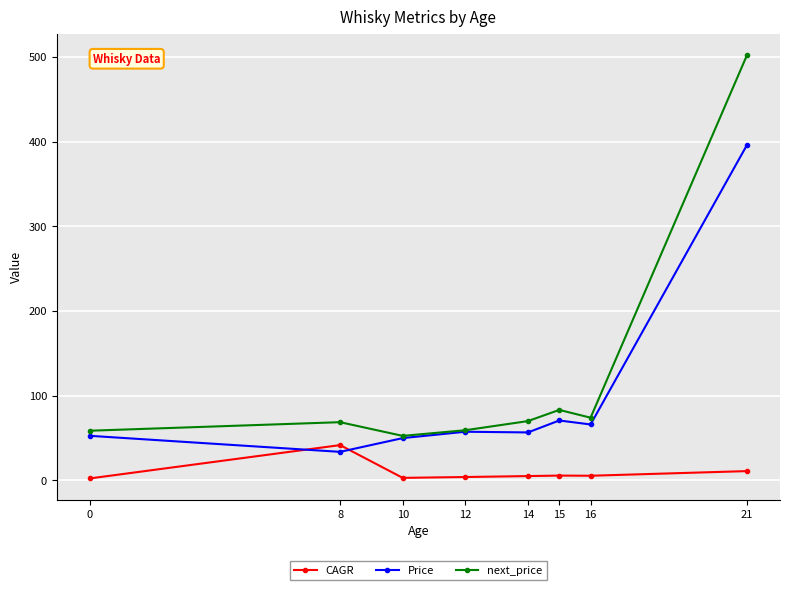

At how many categories does at least one series exceed 249?

1